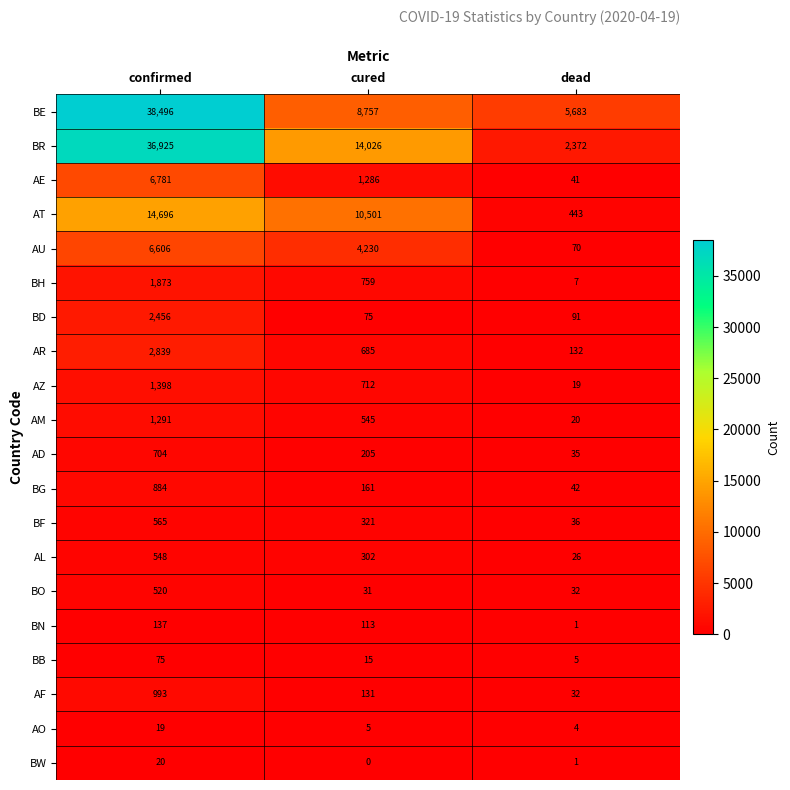

Where is BG nearest to the value 463?

cured